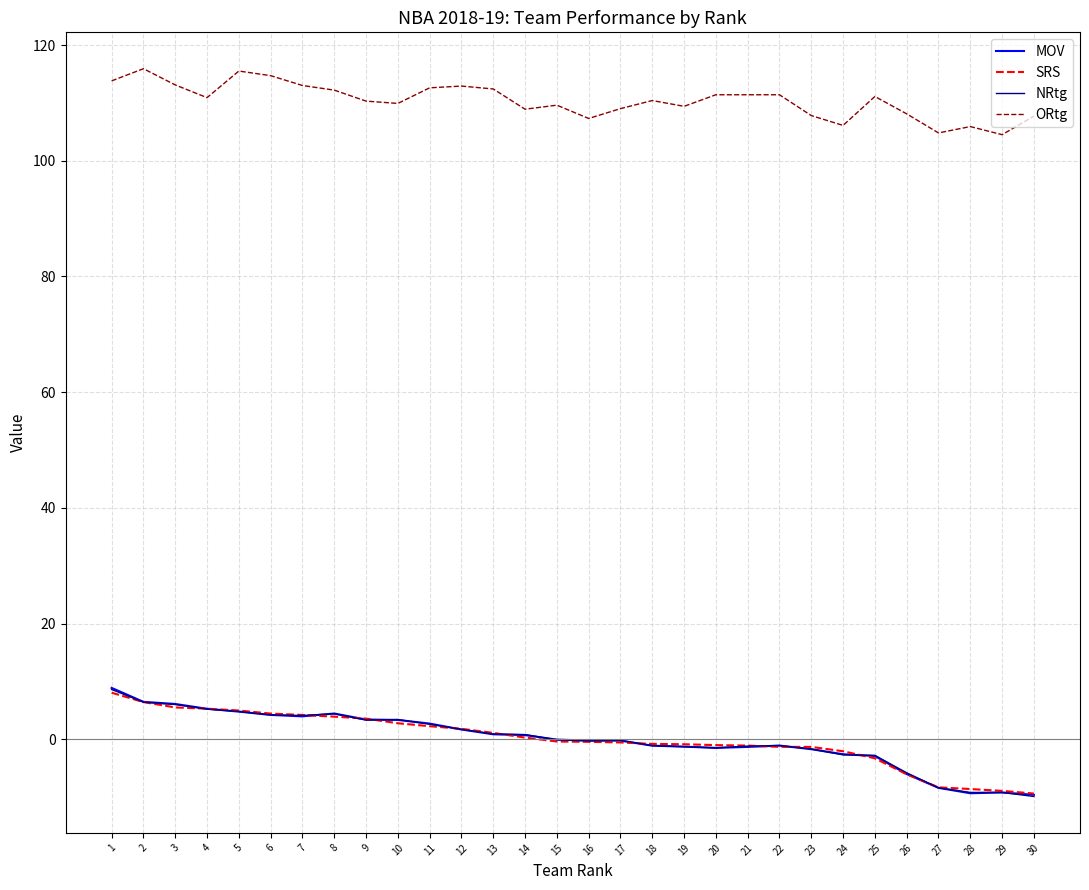

What are all the series names shown in the legend?

MOV, SRS, NRtg, ORtg